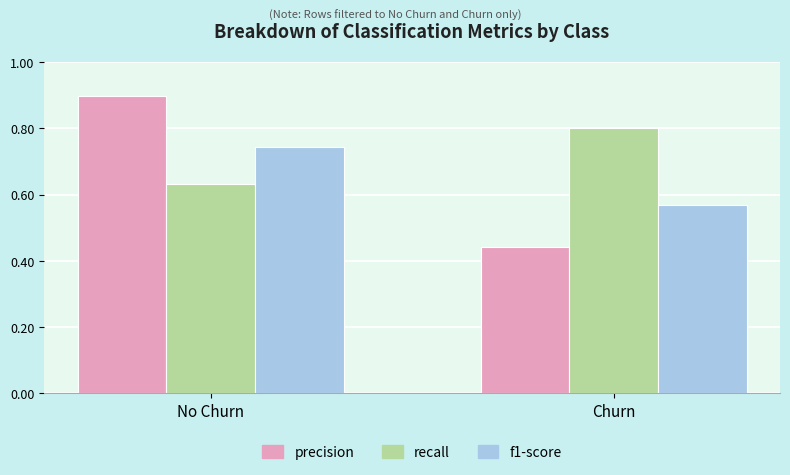

Is it true that precision equals 0.8 at Churn?

False